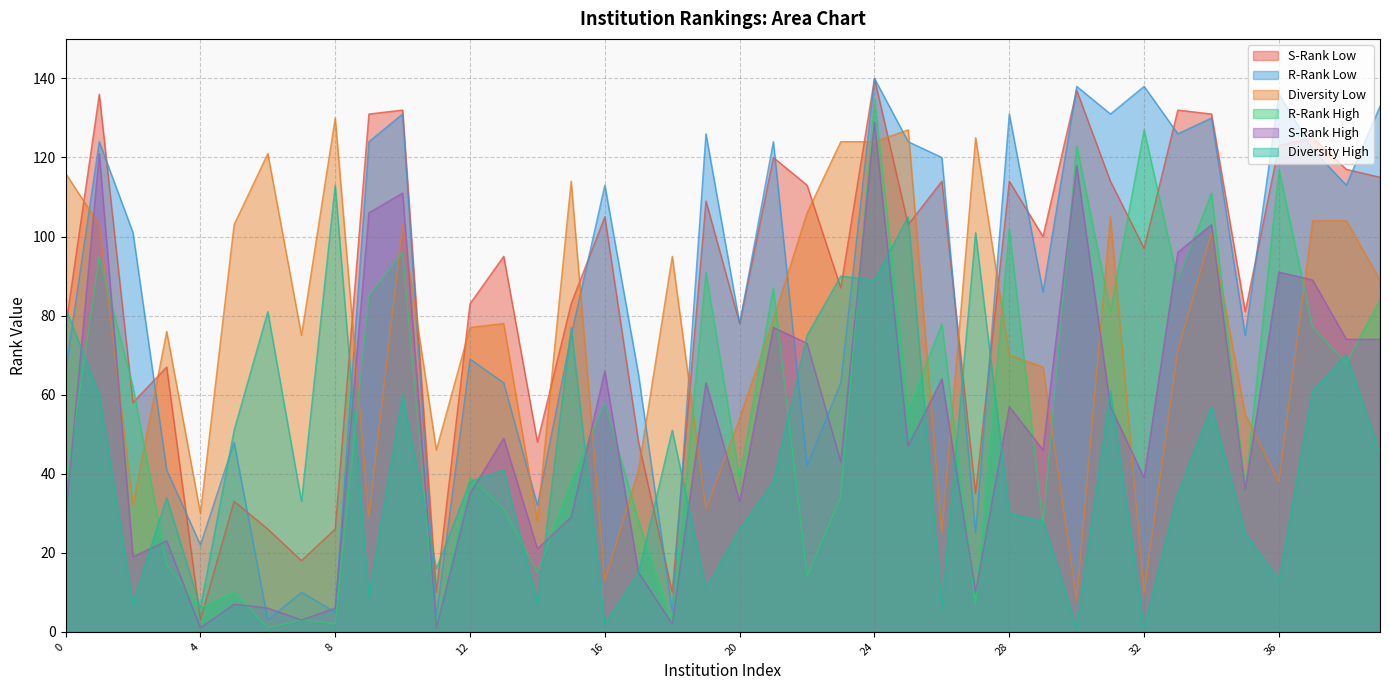

At which category is the sum across all series the highest?

24